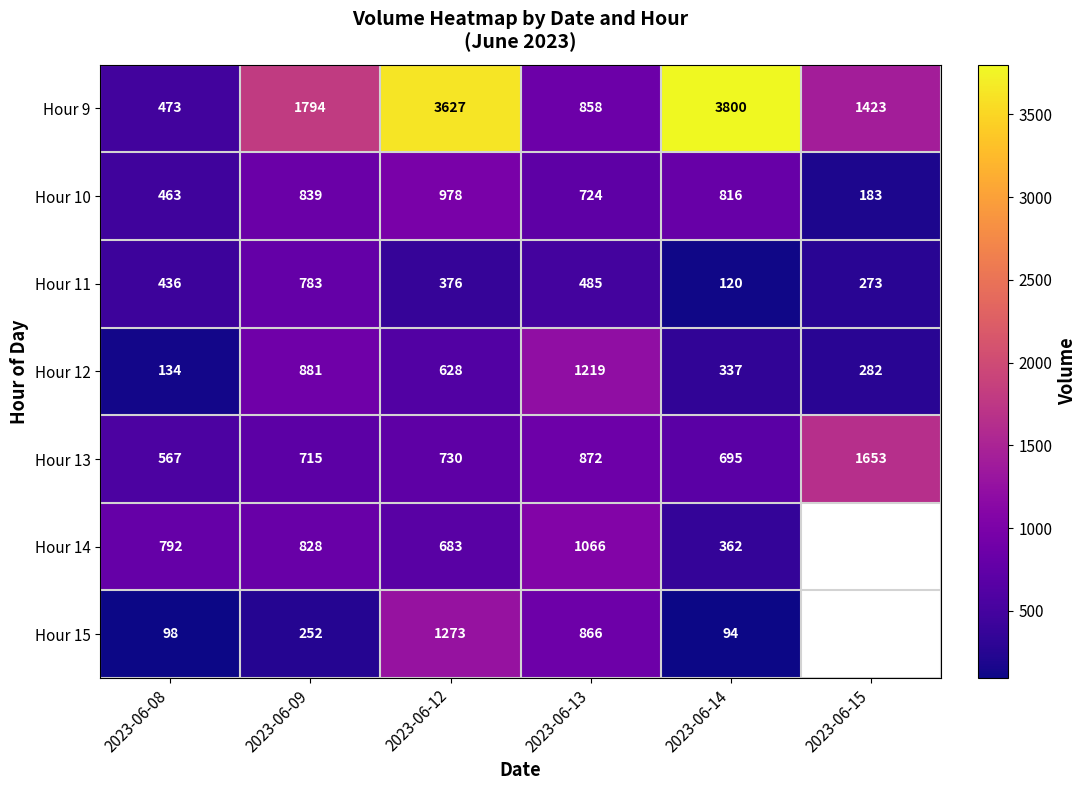

The Hour 9 series shows 858 at 2023-06-13. True or false?

True